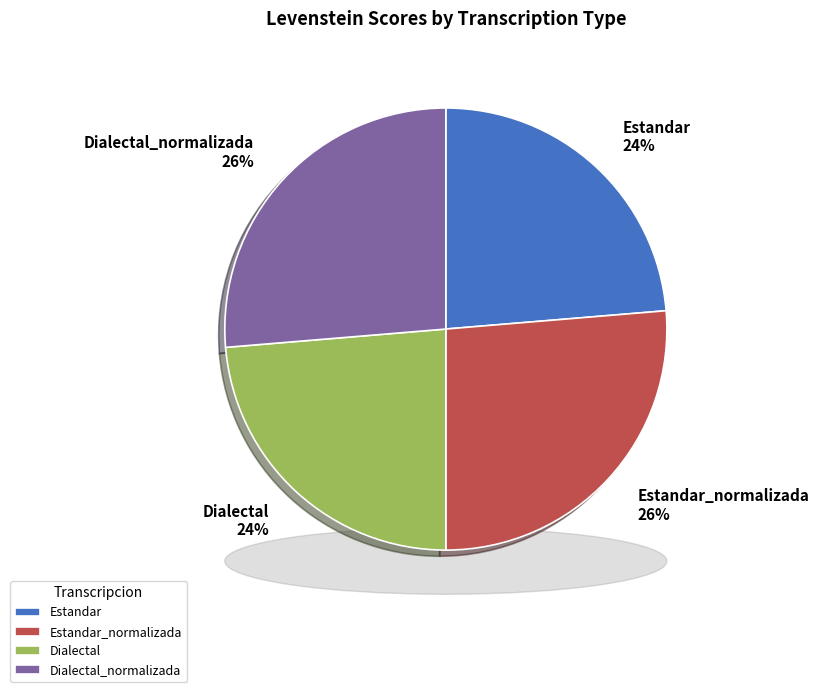

Is it true that Estandar_normalizada is 34% of the pie?

False